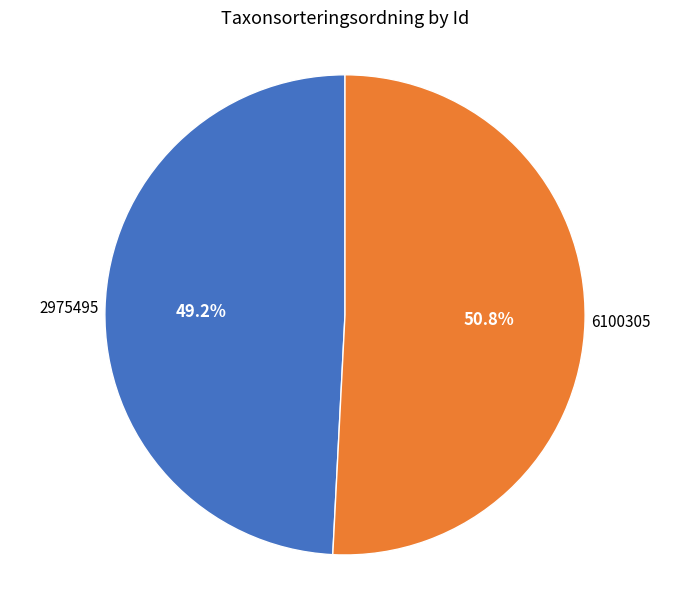

Does any single category account for the majority?

Yes